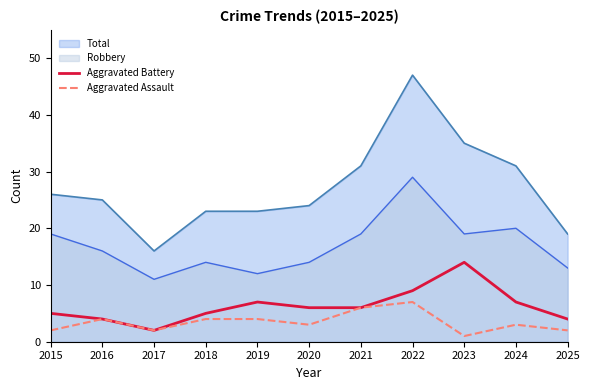

True or false: Aggravated Battery and Aggravated Assault intersect in this chart.

False